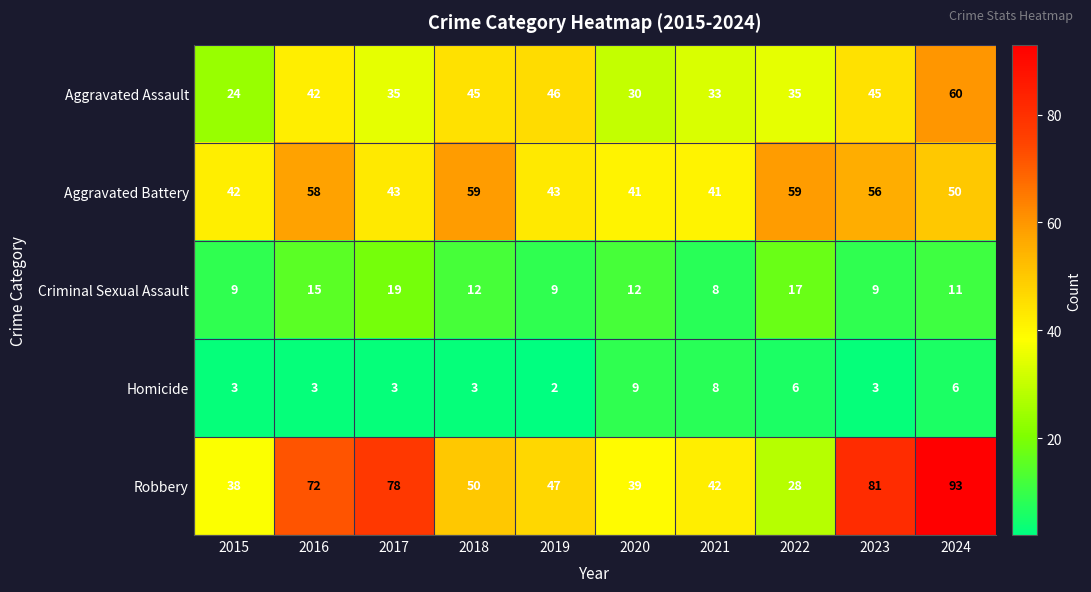

At which label does Criminal Sexual Assault first exceed 12?

2016